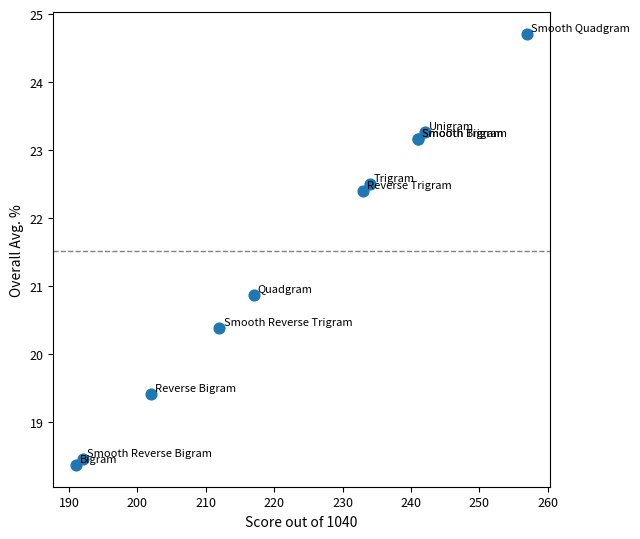

What Y value in the scatter plot is closest to 21?

20.9